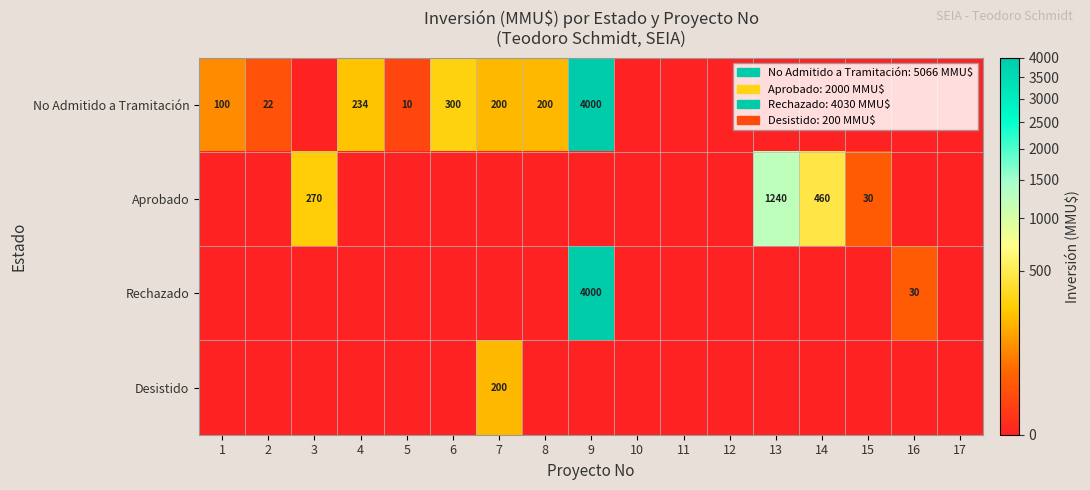

The Aprobado series shows 1240 at 13. True or false?

True